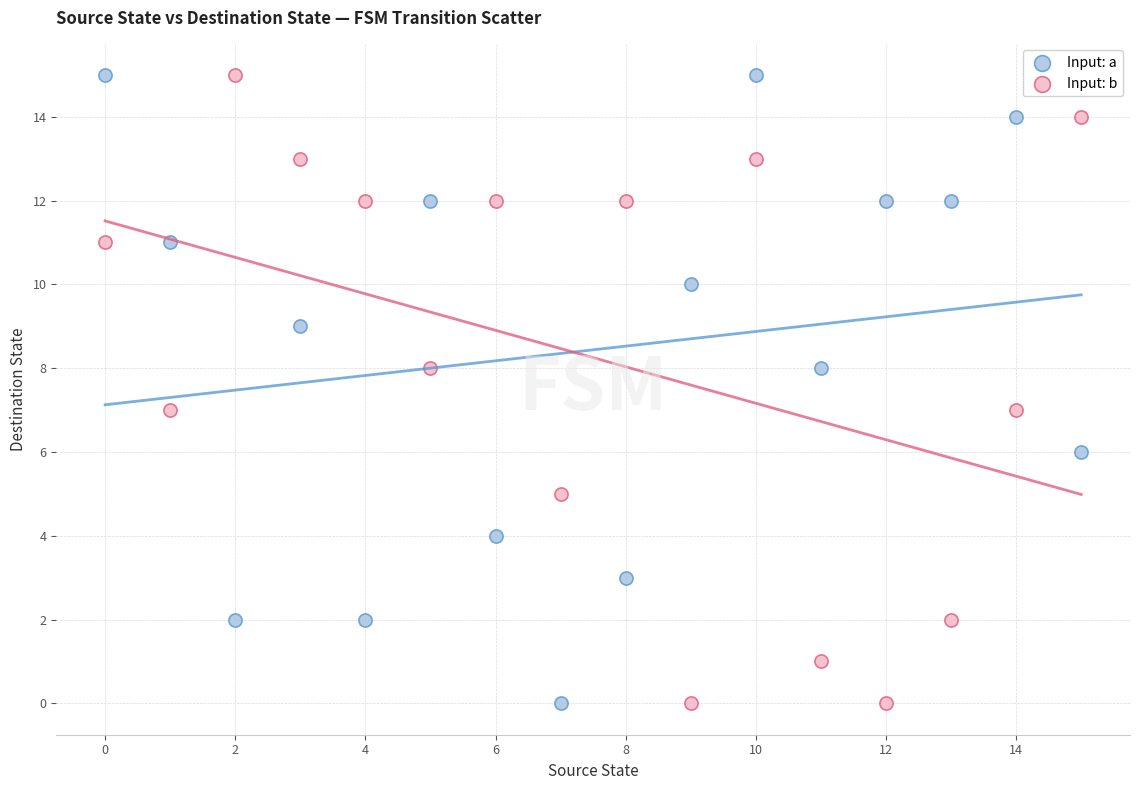

Across all data points, what is the range of Y values (max minus min)?

15